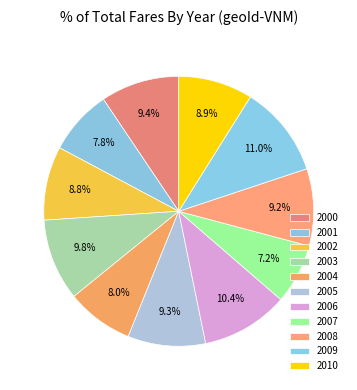

Which category has the smallest portion of the pie?

2007